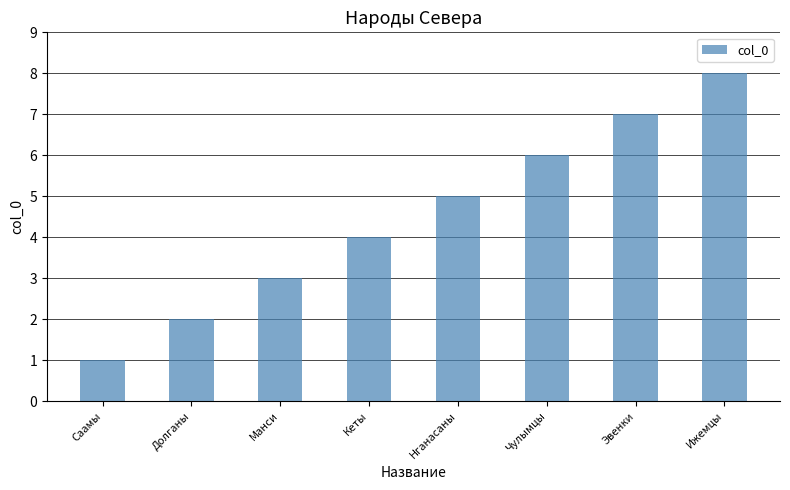

How many series are shown in this chart?

1